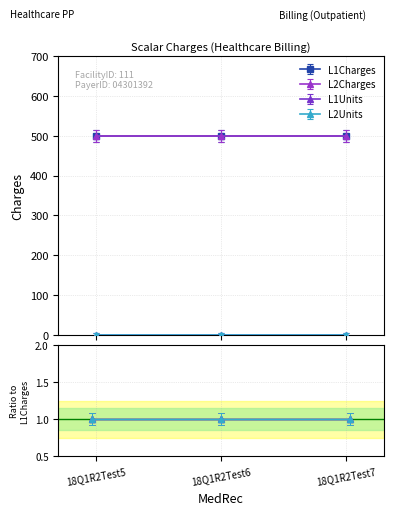

Where is L1Units nearest to the value 1?

18Q1R2Test5